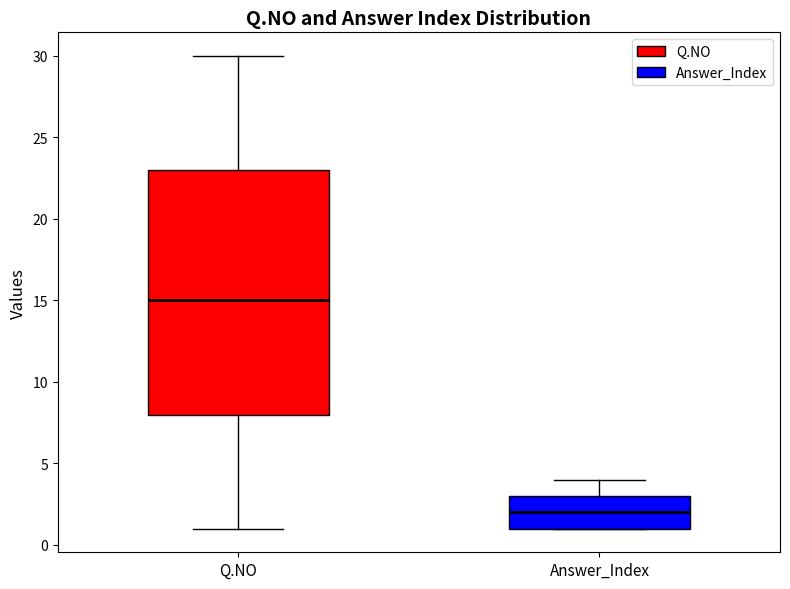

Which box is the tallest, from its lower edge to its upper edge?

Q.NO